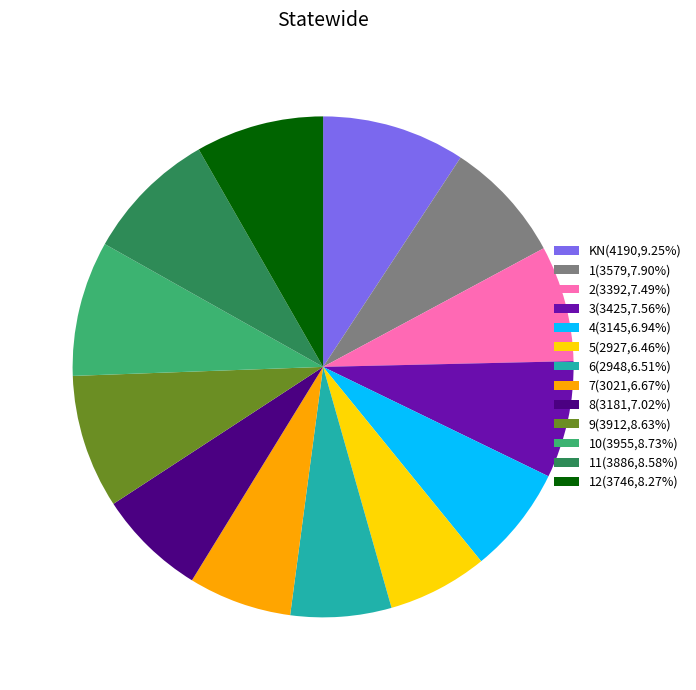

Do 1(3579,7.90%) and 12(3746,8.27%) together represent more than half of the pie?

No